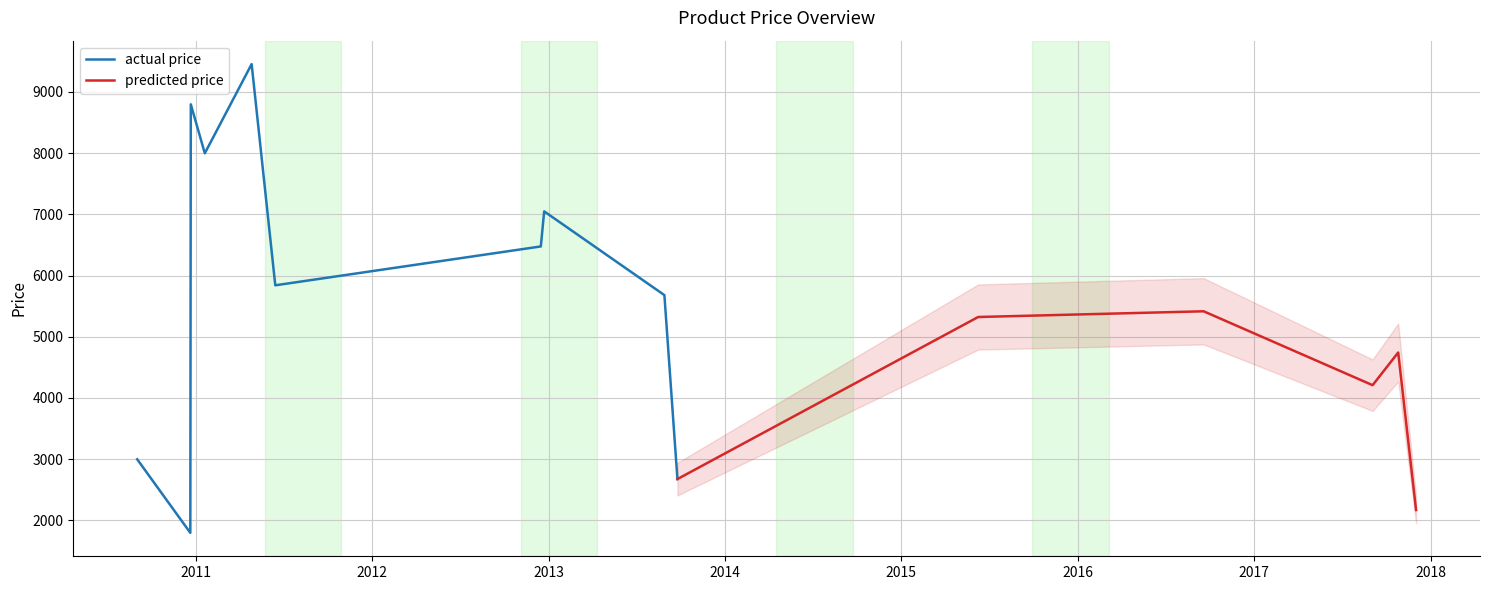

What is the highest value of the actual price series?

9454.0